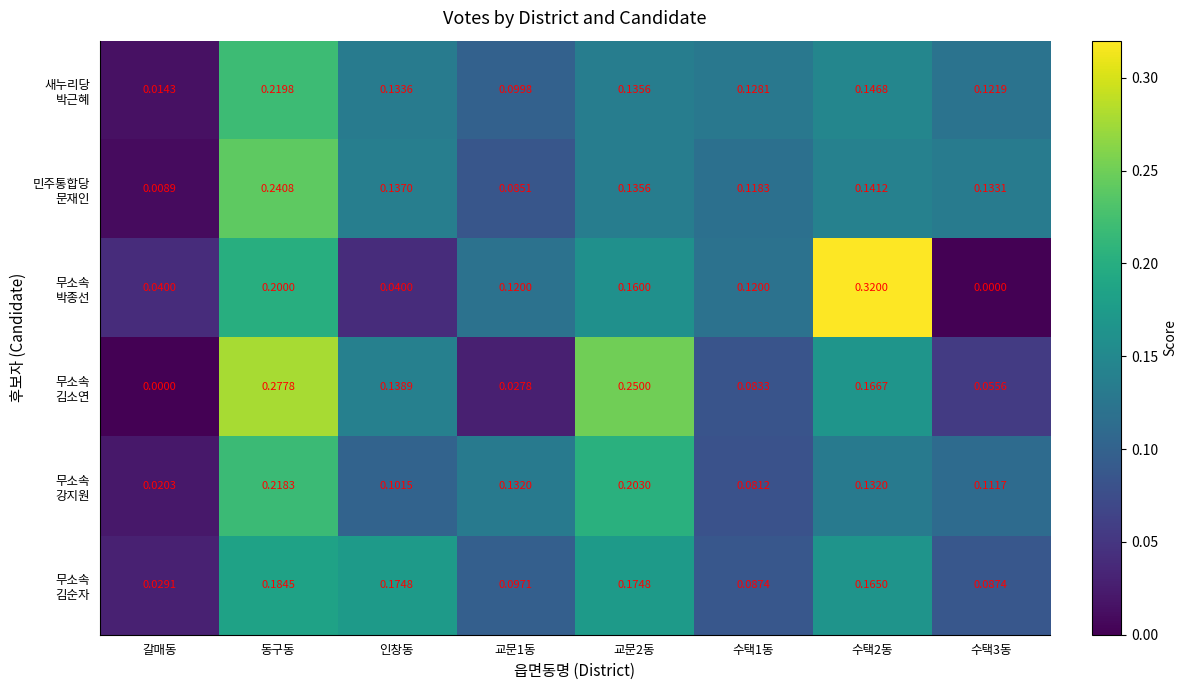

At which category is the sum across all series the highest?

동구동